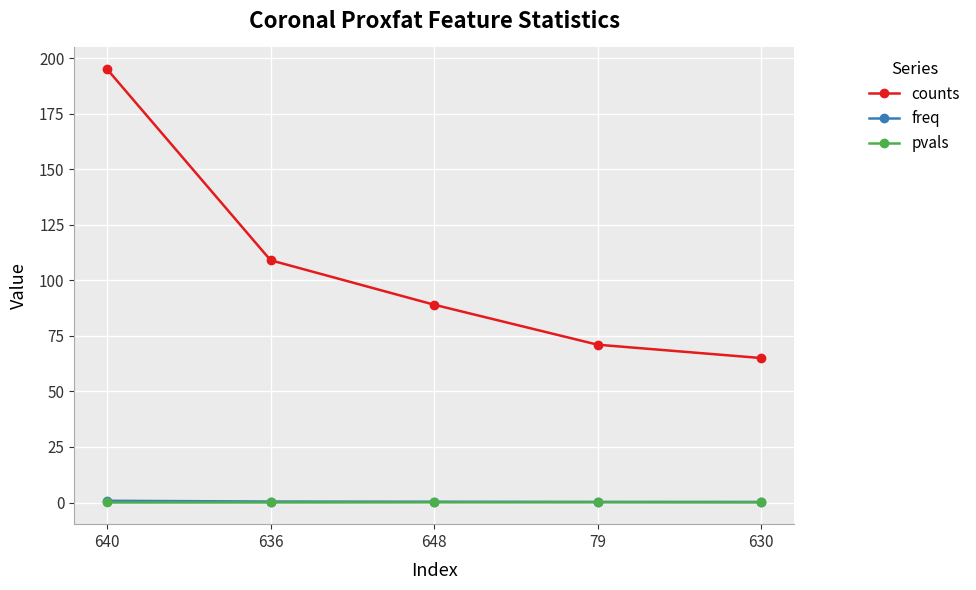

True or false: freq and pvals intersect in this chart.

False